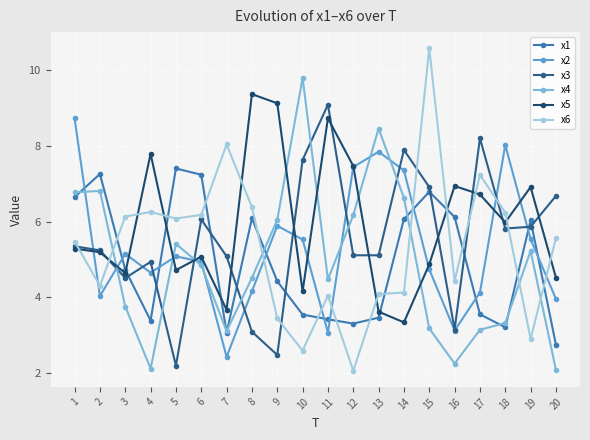

Reading right to left, list all the values displayed in this chart.

x1: 20=2.7	19=6.0	18=3.2	17=3.5	16=6.1	15=6.8	14=6.1	13=3.5	12=3.3	11=3.4	10=3.5	9=4.4	8=6.1	7=3.1	6=7.2	5=7.4	4=3.4	3=4.7	2=7.3	1=6.6
x2: 20=4.0	19=5.5	18=8.0	17=4.1	16=3.1	15=4.7	14=7.3	13=7.8	12=7.4	11=3.1	10=5.5	9=5.9	8=4.2	7=2.4	6=4.9	5=5.1	4=4.6	3=5.1	2=4.0	1=8.7
x3: 20=6.7	19=5.9	18=5.8	17=8.2	16=3.1	15=6.9	14=7.9	13=5.1	12=5.1	11=9.1	10=7.6	9=2.5	8=3.1	7=5.1	6=6.1	5=2.2	4=4.9	3=4.5	2=5.2	1=5.3
x4: 20=2.1	19=5.2	18=3.3	17=3.1	16=2.2	15=3.2	14=6.6	13=8.5	12=6.2	11=4.5	10=9.8	9=6.0	8=4.5	7=3.1	6=4.8	5=5.4	4=2.1	3=3.8	2=6.8	1=6.8
x5: 20=4.5	19=6.9	18=6.0	17=6.7	16=6.9	15=4.9	14=3.3	13=3.6	12=7.5	11=8.7	10=4.2	9=9.1	8=9.4	7=3.7	6=5.1	5=4.7	4=7.8	3=4.6	2=5.2	1=5.3
x6: 20=5.6	19=2.9	18=6.2	17=7.2	16=4.4	15=10.6	14=4.1	13=4.1	12=2.1	11=4.0	10=2.6	9=3.4	8=6.4	7=8.0	6=6.2	5=6.1	4=6.3	3=6.1	2=4.3	1=5.5